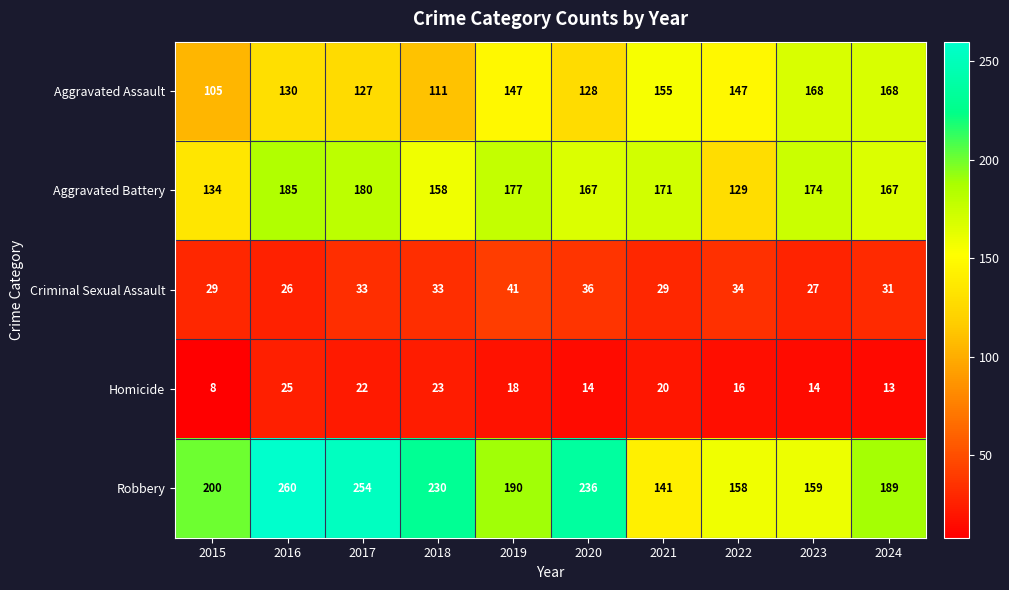

Count the number of categories in the chart.

10